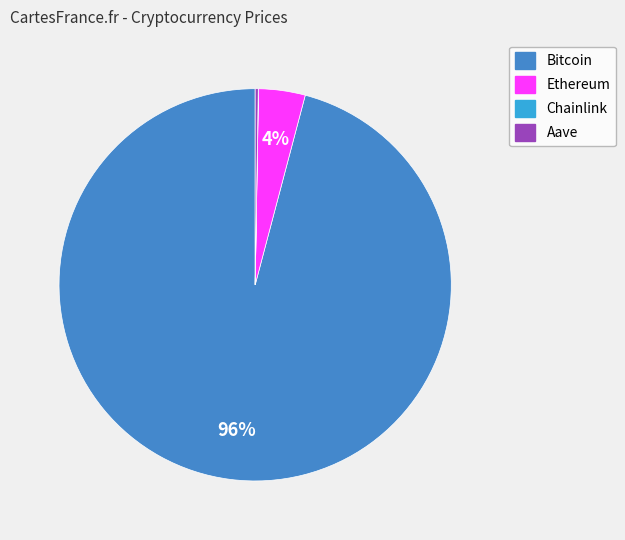

Does any single category account for the majority?

Yes